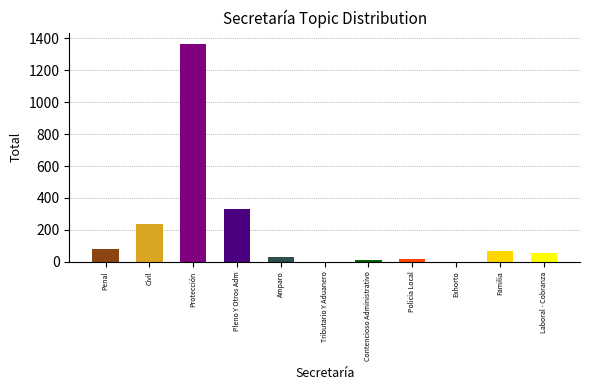

The value at Contencioso Administrativo is 4. True or false?

False